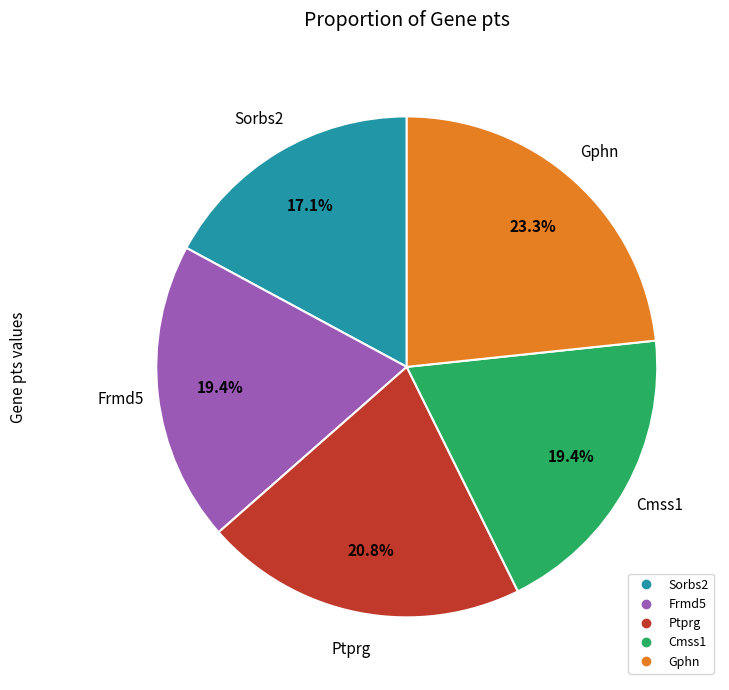

Does any single category account for the majority?

No